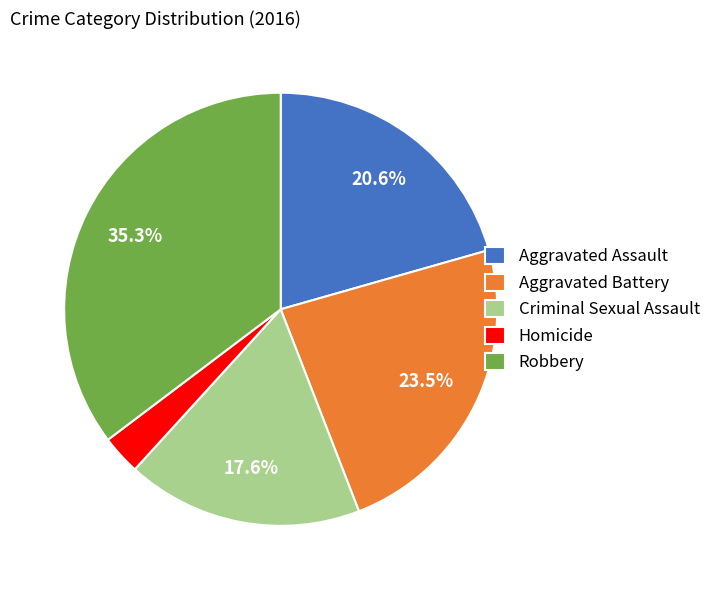

Does Robbery represent more than half of the total?

No